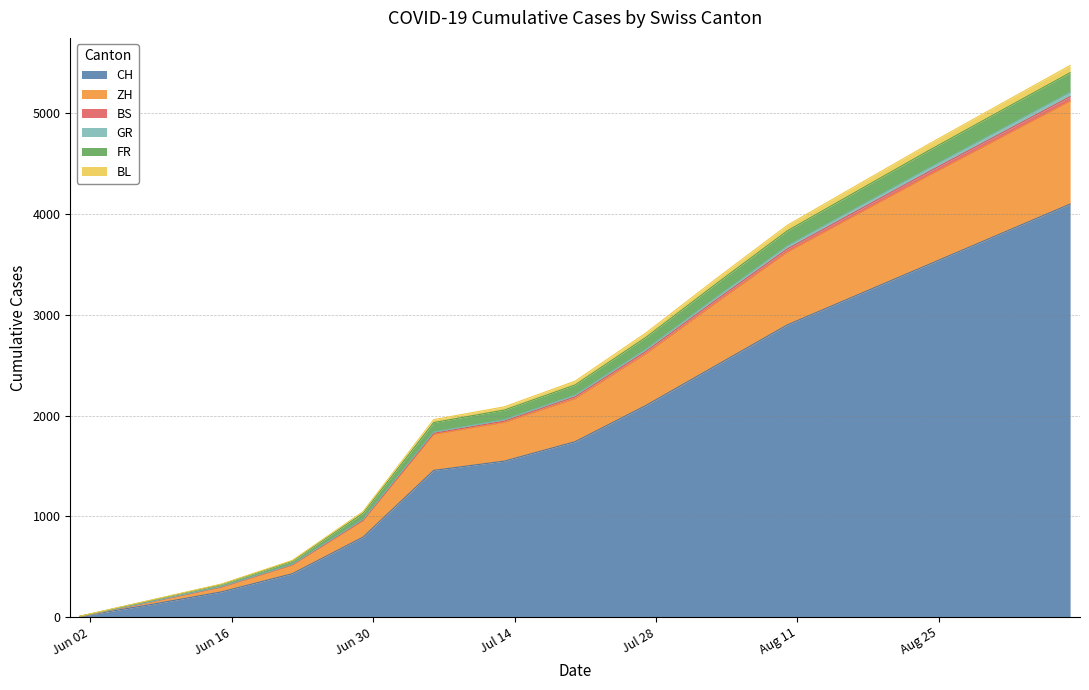

How many values in the BL series are below 2304?

7